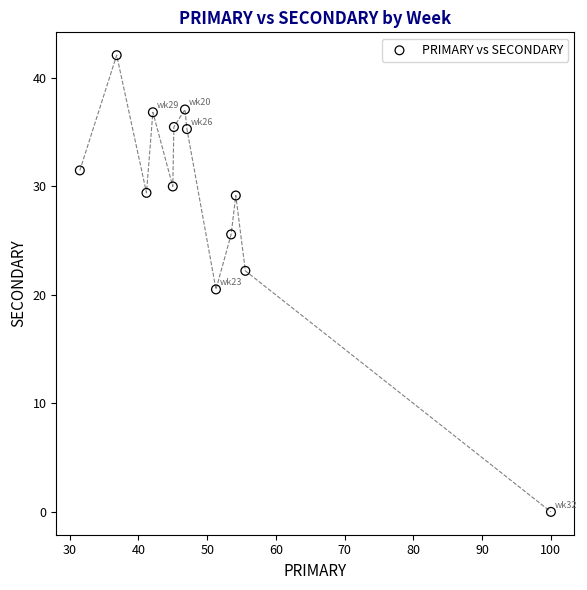

What Y value in the scatter plot is closest to 21?

20.5